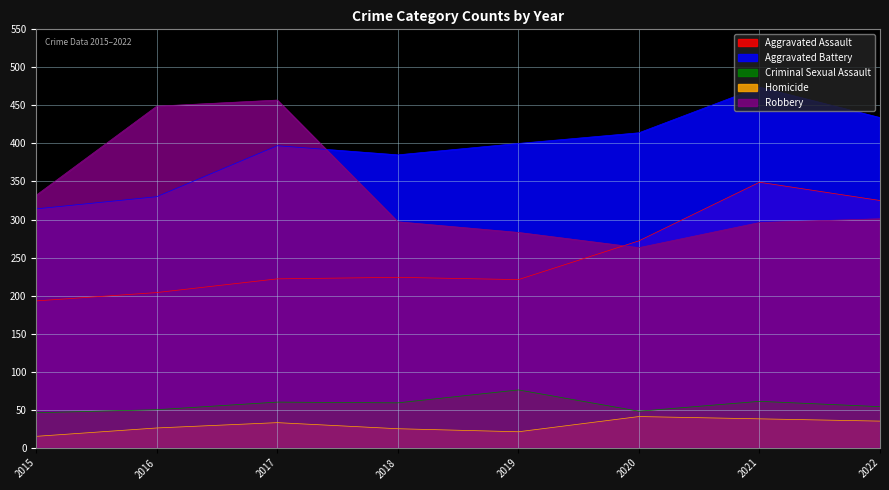

Reading right to left, transcribe all the data shown in this chart.

Aggravated Assault: 325	349	272	221	224	222	204	193
Aggravated Battery: 434	474	414	400	385	397	330	314
Criminal Sexual Assault: 54	61	48	76	59	60	50	46
Homicide: 35	38	41	21	25	33	26	15
Robbery: 301	296	263	283	297	457	449	332